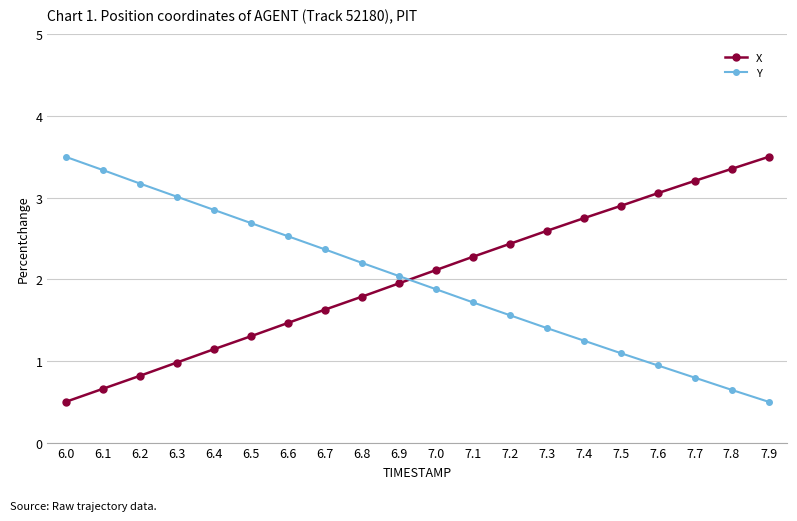

What is the spread (max minus min) of values at 7.2?

0.9